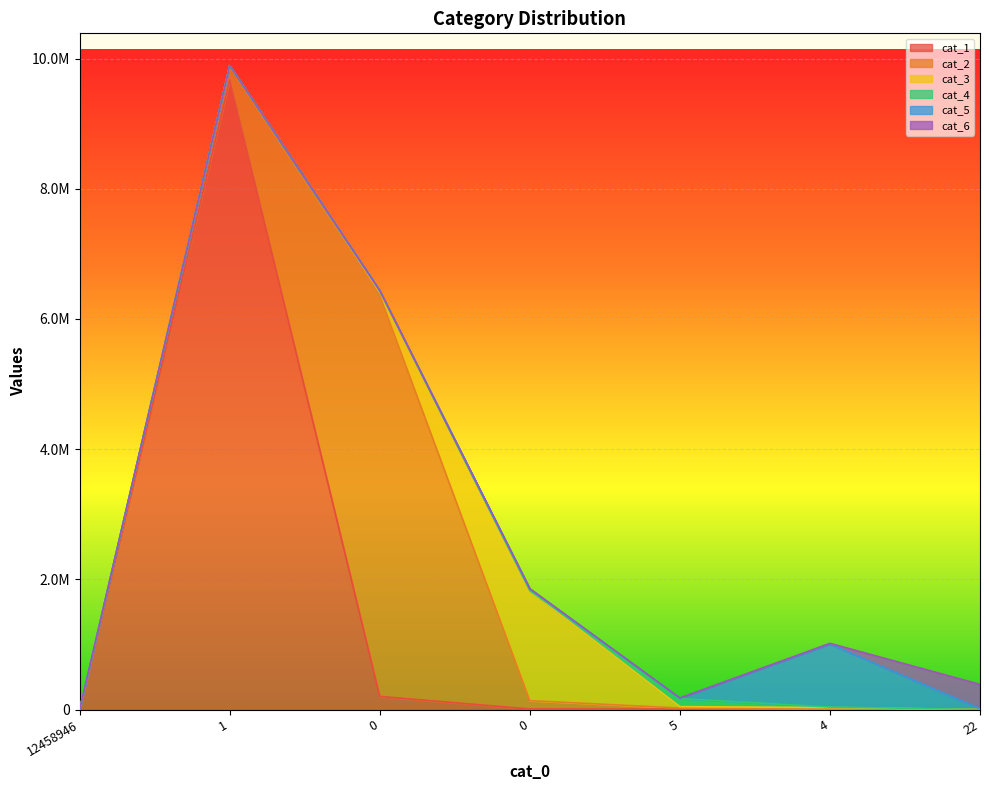

Between which two adjacent categories do cat_5 and cat_6 first intersect?

4 and 22